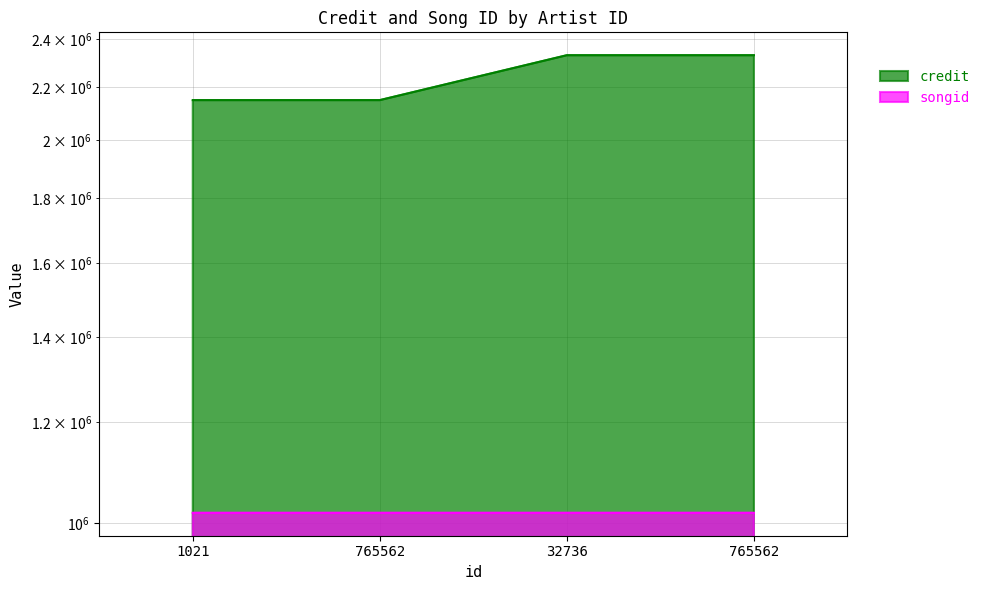

True or false: songid and credit intersect in this chart.

False